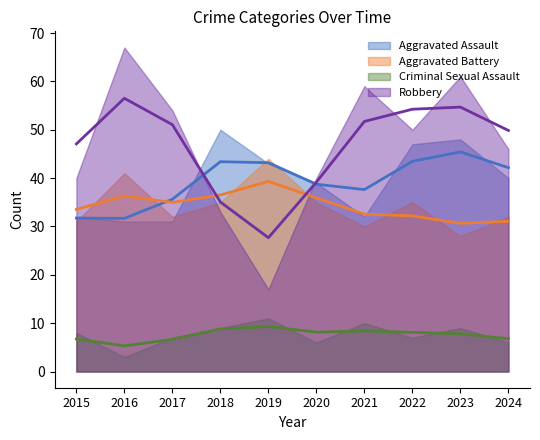

Rank the series at 2021 from lowest to highest value.

Criminal Sexual Assault, Aggravated Battery, Aggravated Assault, Robbery